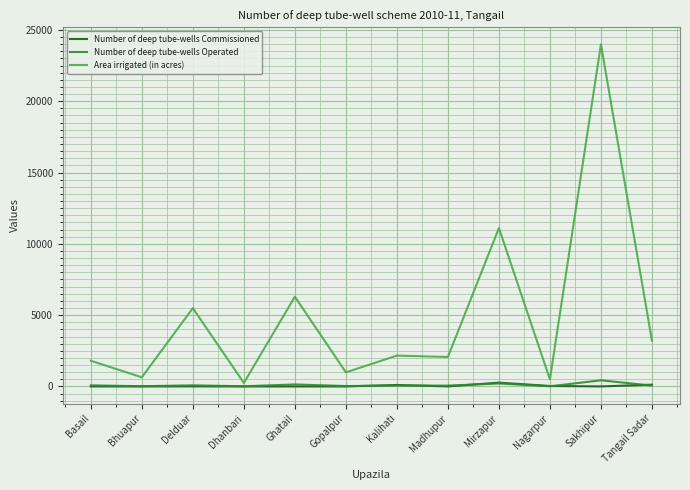

True or false: Area irrigated (in acres) and Number of deep tube-wells Operated cross at least once.

False